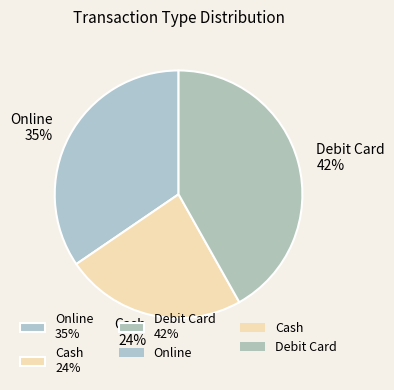

How many slices are in this pie chart?

3